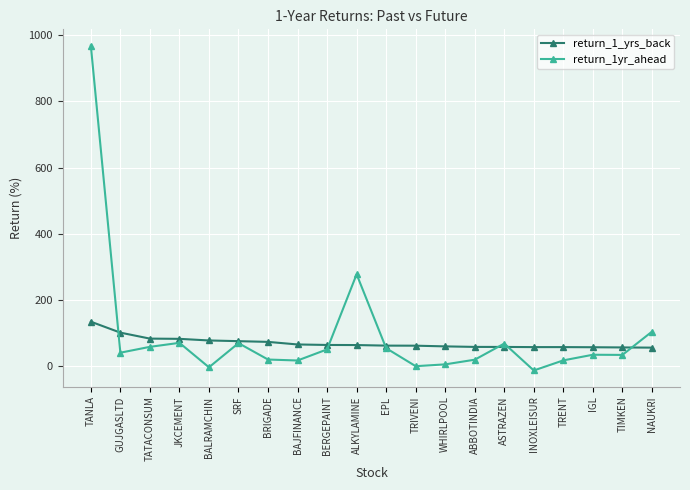

At which category does return_1yr_ahead reach its first local valley?

GUJGASLTD